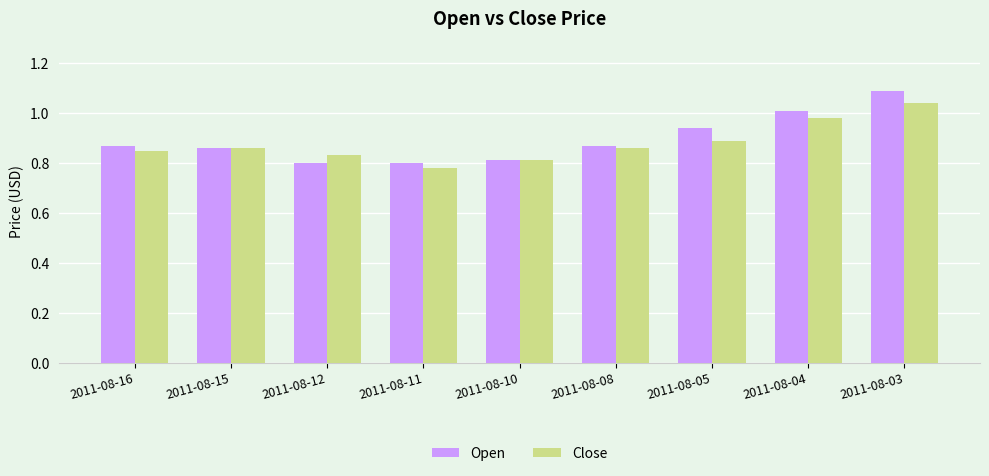

Is it true that Open equals 0.6 at 2011-08-16?

False